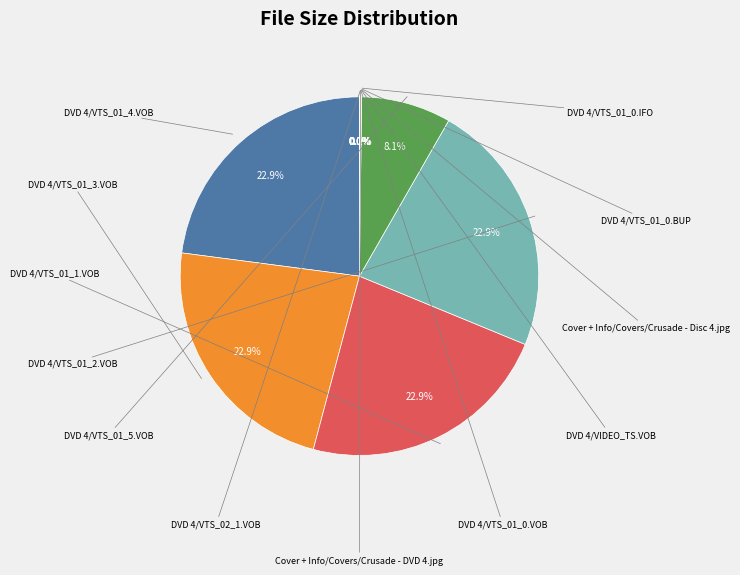

Which slice is the largest?

DVD 4/VTS_01_4.VOB